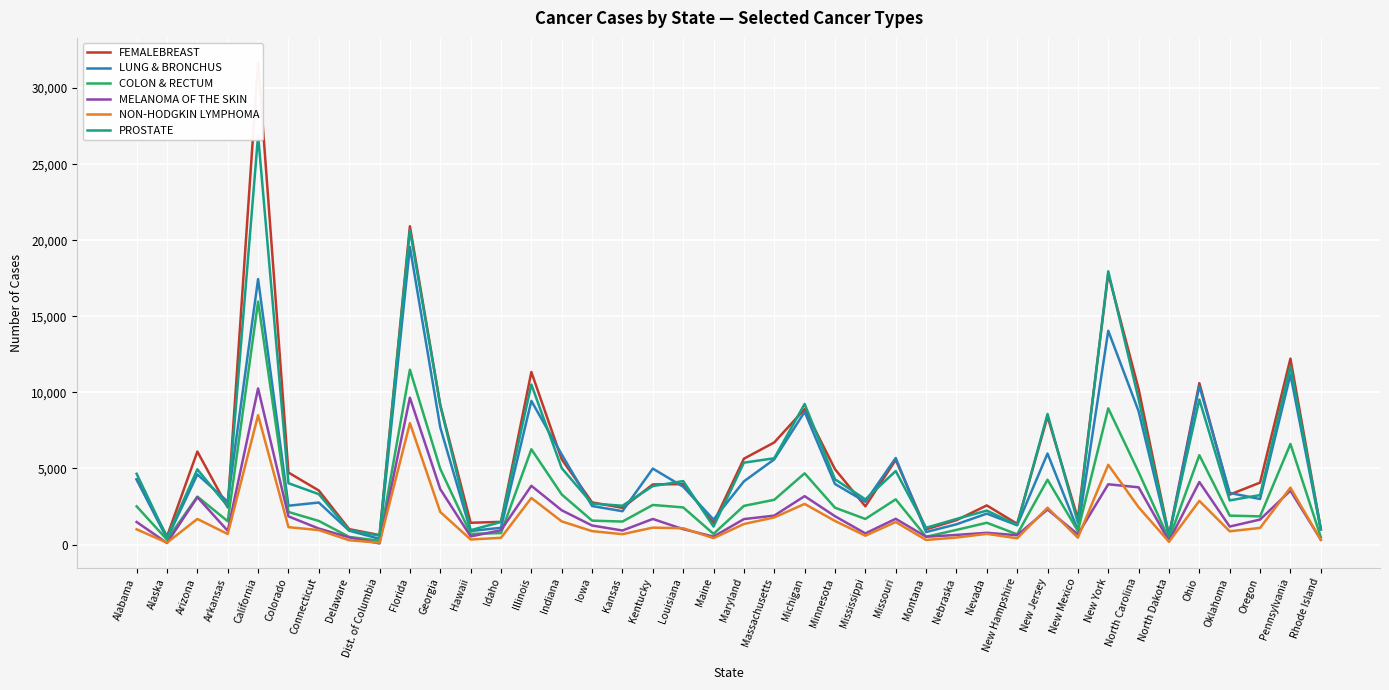

Where is LUNG & BRONCHUS nearest to the value 9965?

Ohio